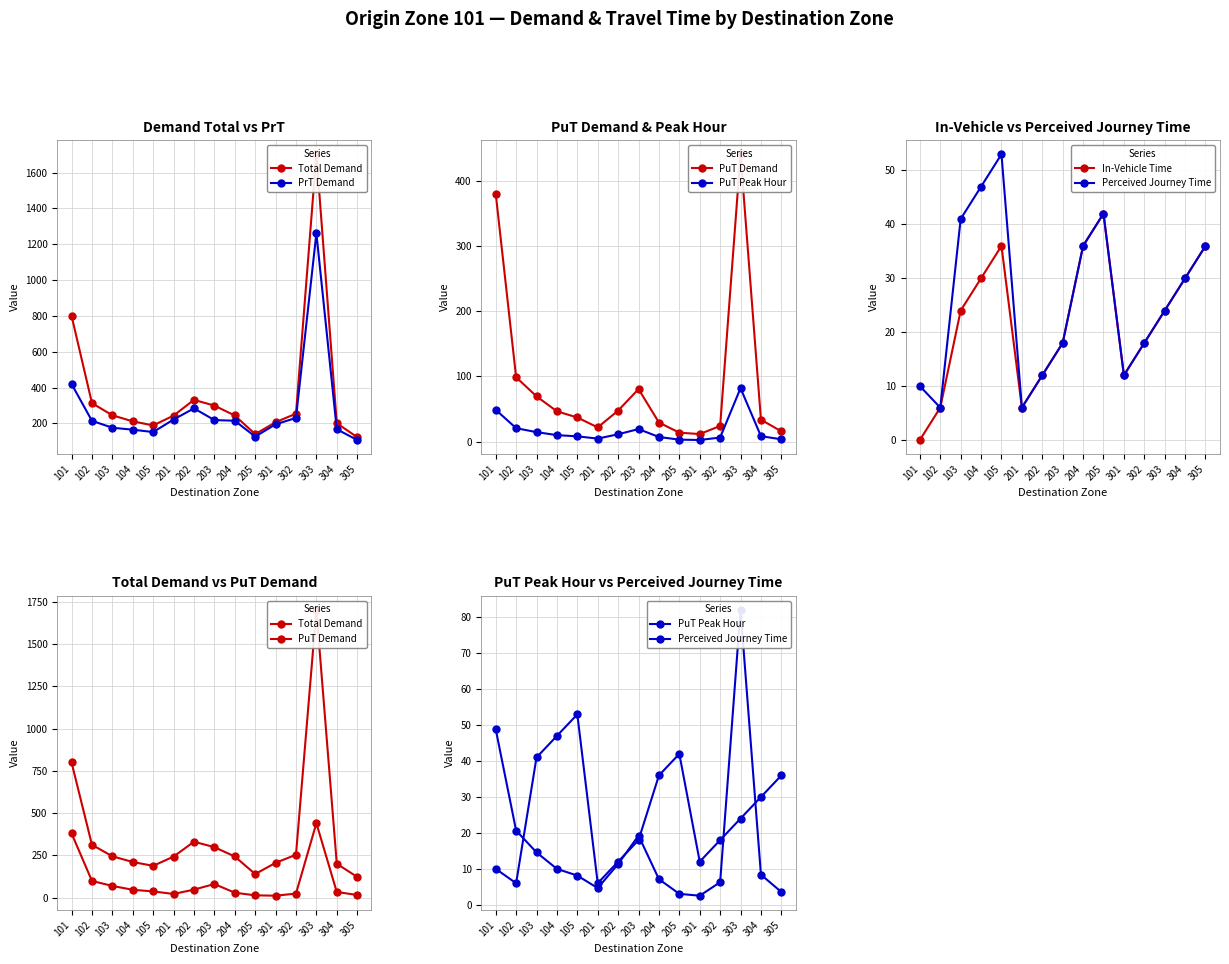

What is the sum of the PrT Demand values at 204 and 102?

428.3